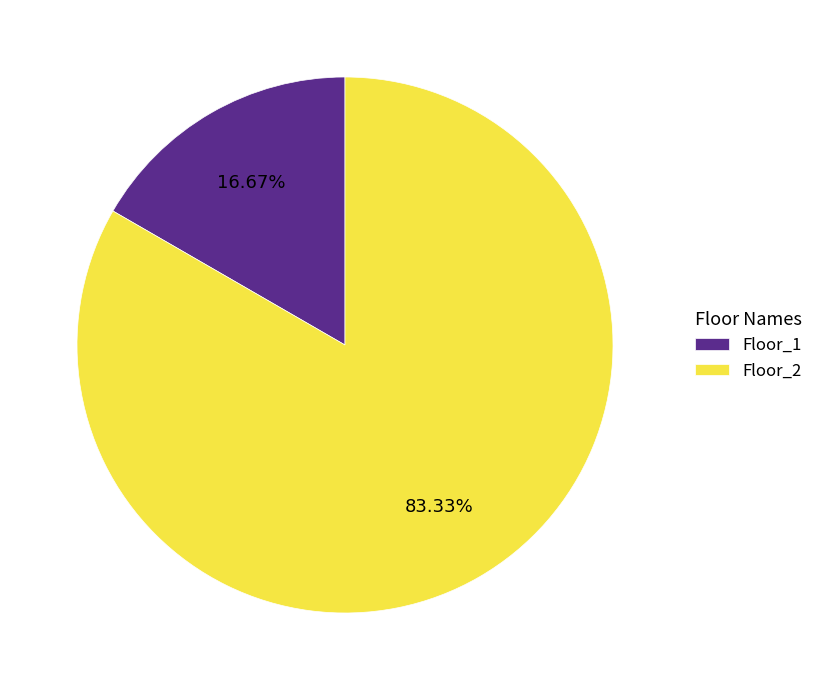

Is it true that Floor_2 is 83% of the pie?

True